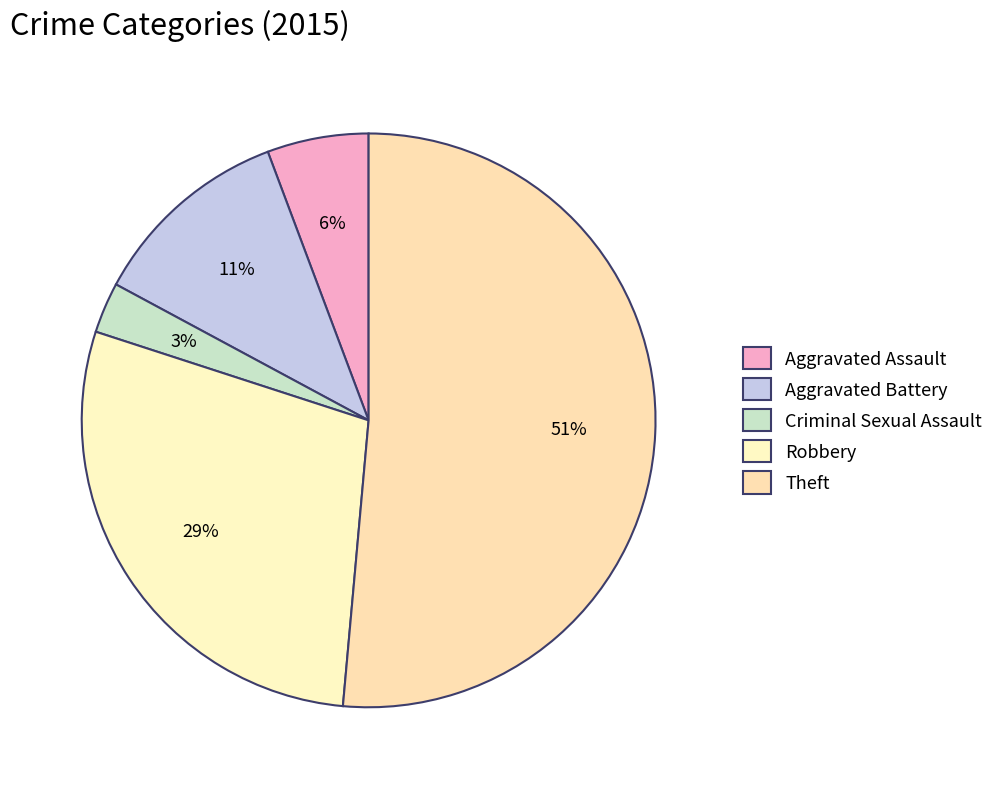

What is the ratio of the value at Theft to the value at Aggravated Assault?

9.0